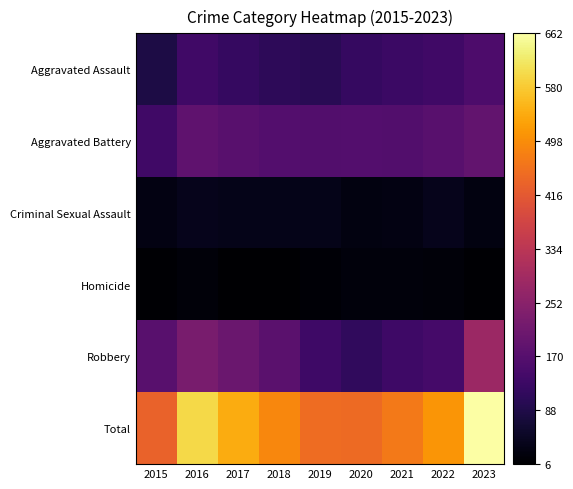

Reading left to right, list all the values displayed in this chart.

Aggravated Assault: 2015=84	2016=135	2017=121	2018=107	2019=101	2020=121	2021=127	2022=136	2023=157
Aggravated Battery: 2015=136	2016=185	2017=173	2018=165	2019=164	2020=167	2021=163	2022=174	2023=189
Criminal Sexual Assault: 2015=28	2016=37	2017=35	2018=36	2019=35	2020=24	2021=28	2022=38	2023=24
Homicide: 2015=11	2016=18	2017=8	2018=6	2019=13	2020=21	2021=19	2022=18	2023=11
Robbery: 2015=174	2016=224	2017=202	2018=176	2019=134	2020=113	2021=132	2022=144	2023=281
Total: 2015=433	2016=599	2017=539	2018=490	2019=447	2020=446	2021=469	2022=510	2023=662